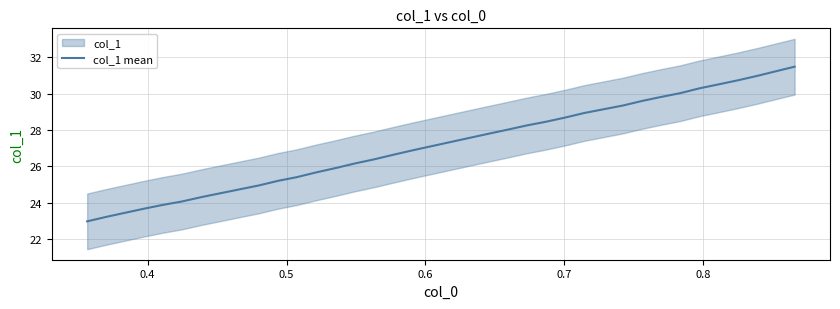

What is the minimum value for col_1 mean?

23.0